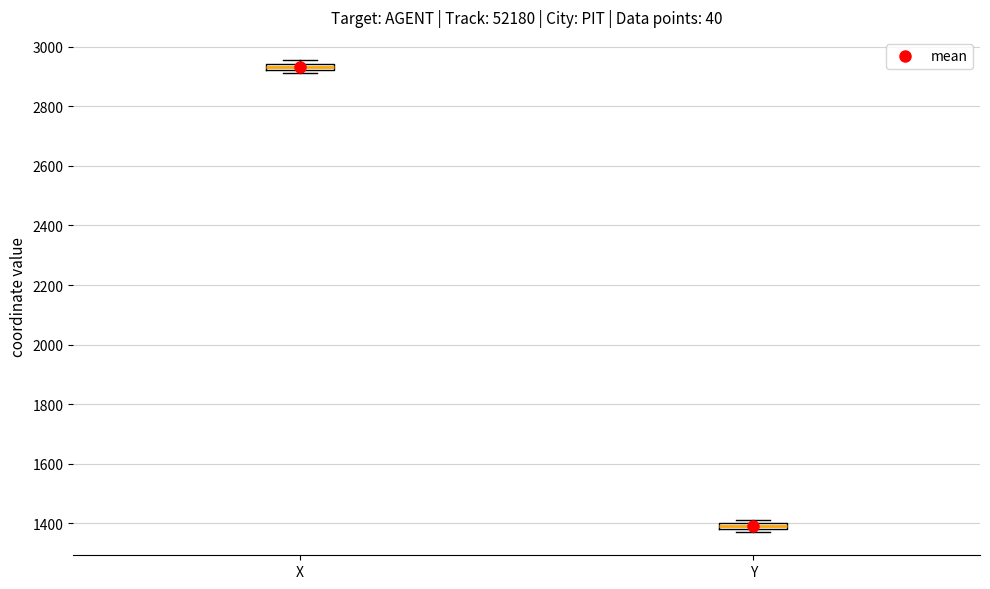

Which box's median line is the highest?

X